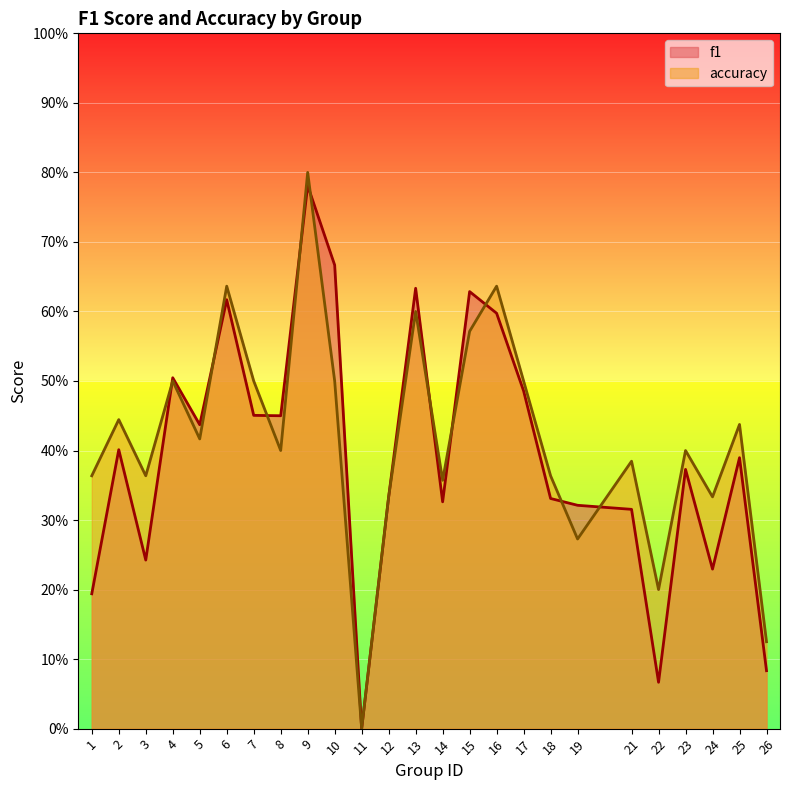

In accuracy, how many points are lower than both neighbors (excluding endpoints)?

8